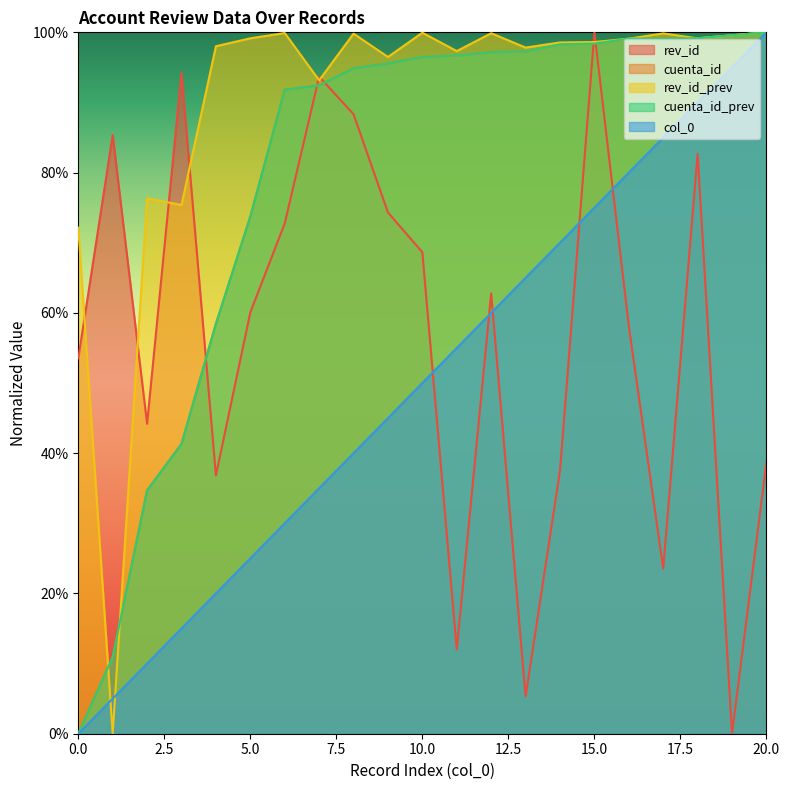

What is the greatest value displayed?

1.0